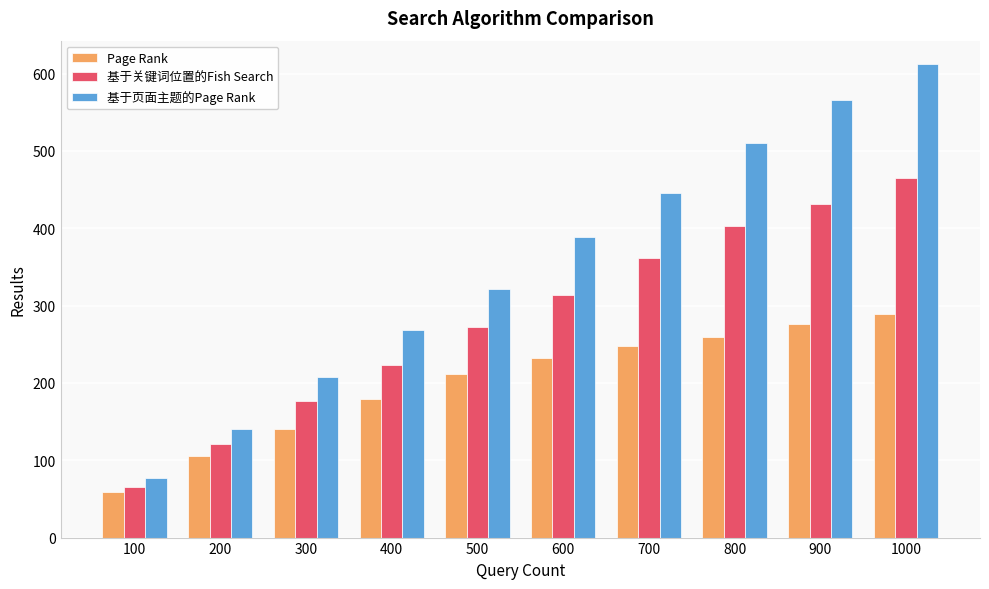

Rank the series at 100 from lowest to highest value.

Page Rank, 基于关键词位置的Fish Search, 基于页面主题的Page Rank